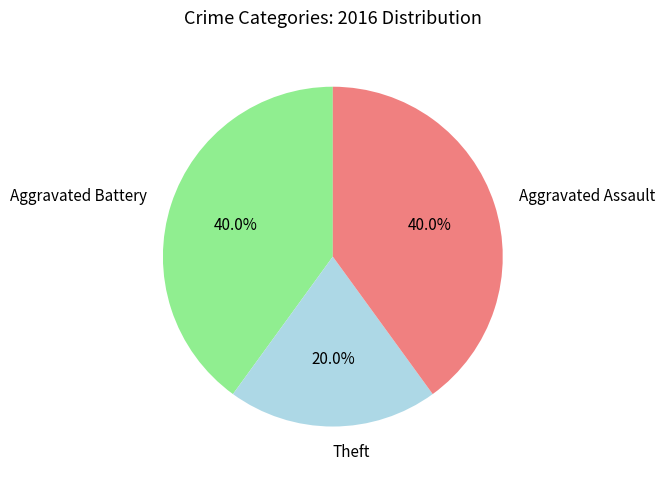

To the nearest percent, what is the combined percentage of Aggravated Assault and Theft?

60%